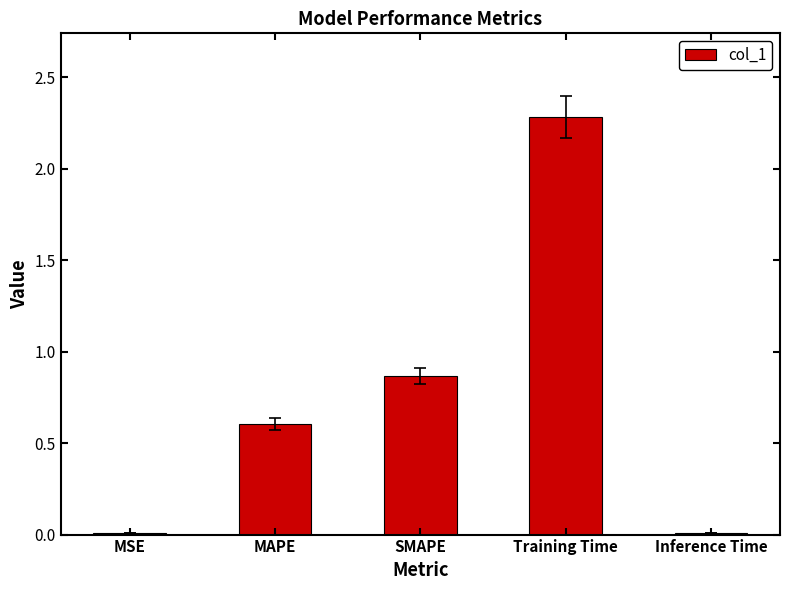

What is the sum of all values?

3.8